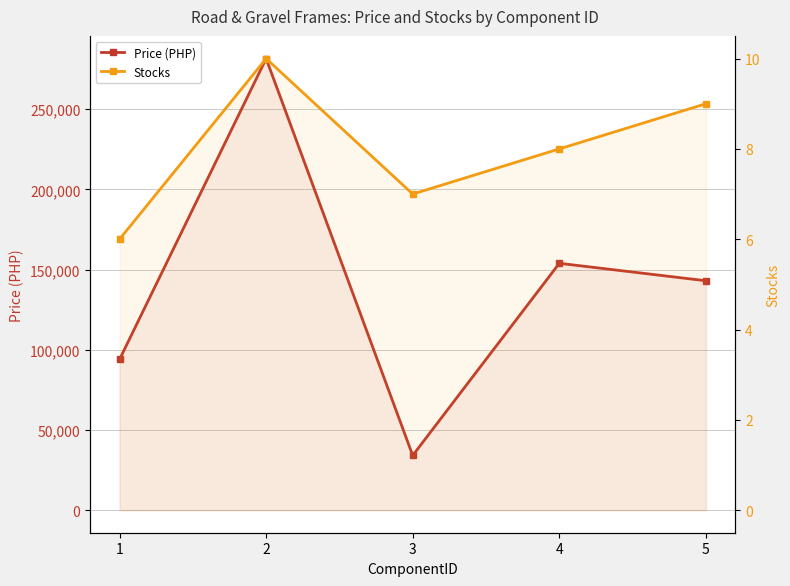

Which category has the highest value across all series?

2